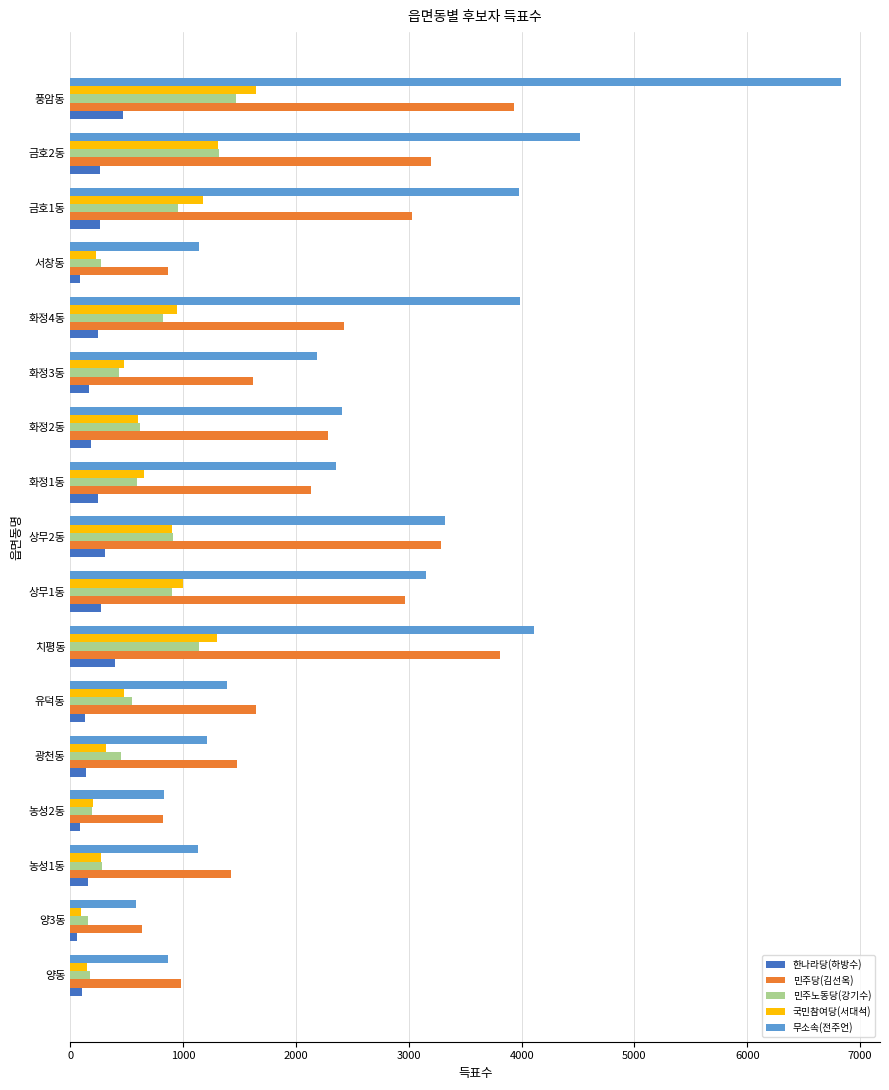

At which category is the sum across all series the highest?

풍암동